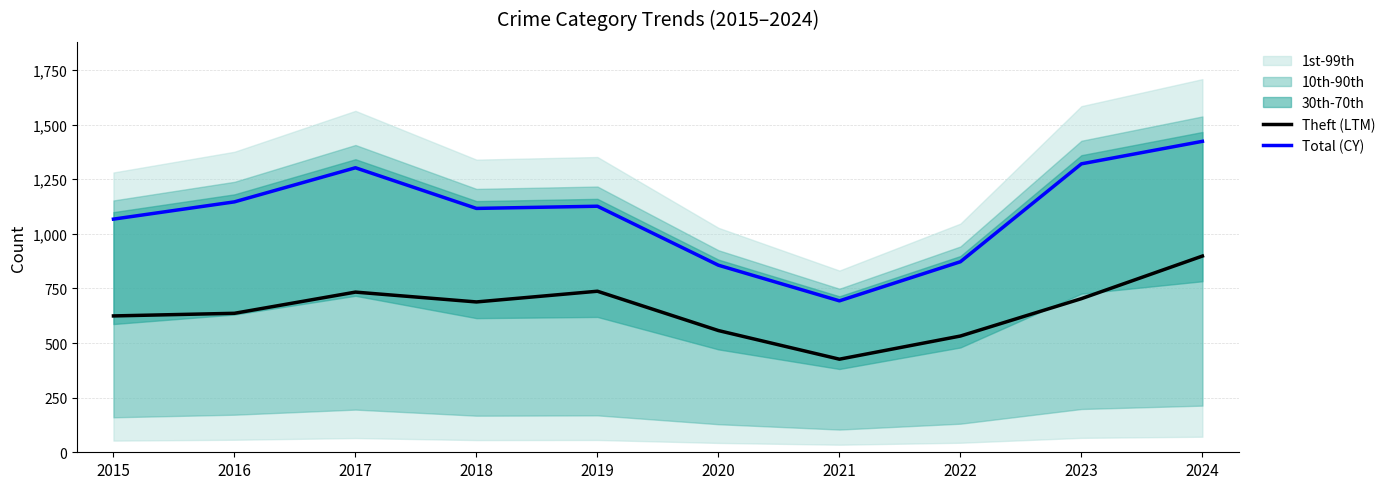

List the labels in order of Total (CY) value, largest first.

2024, 2023, 2017, 2016, 2019, 2018, 2015, 2022, 2020, 2021